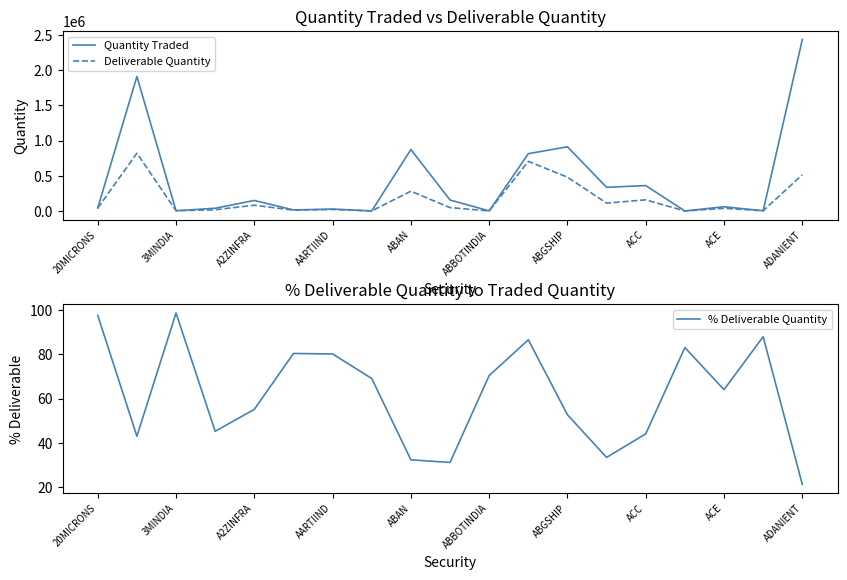

How many interior local valleys does the Quantity Traded series have?

7